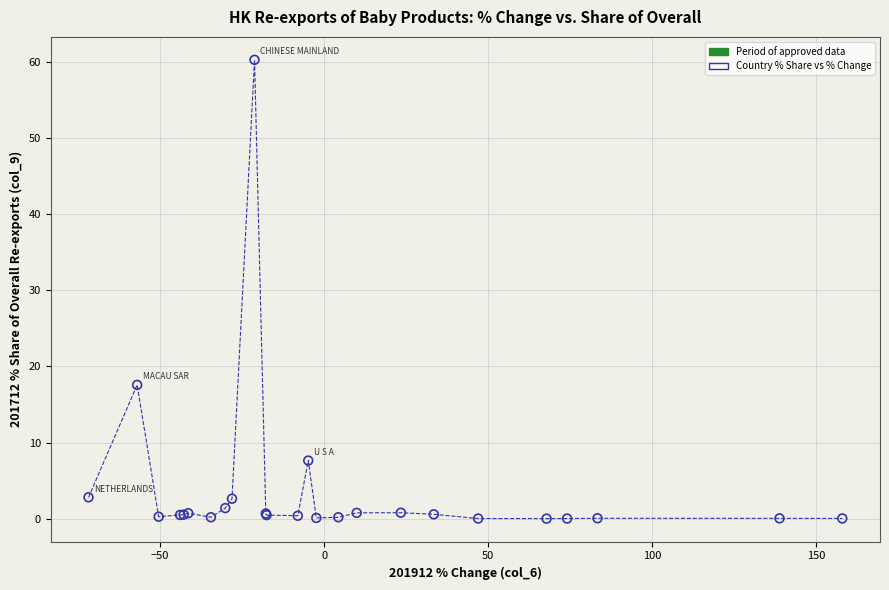

What Y value in the scatter plot is closest to 30?

17.6